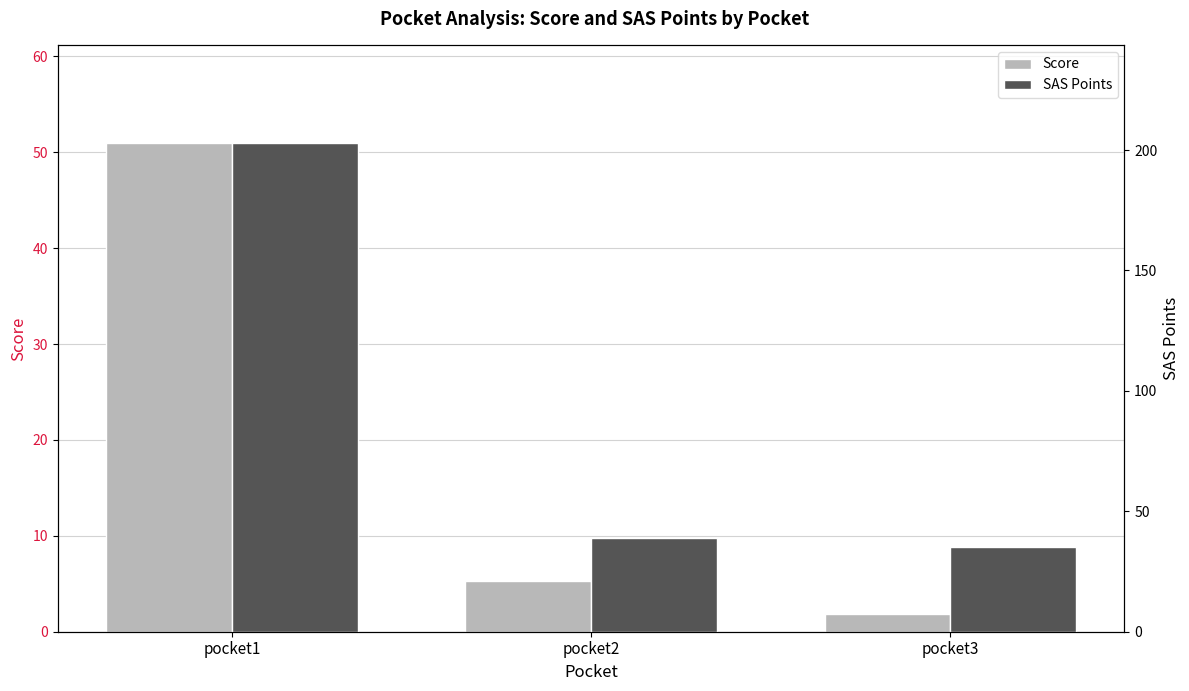

How many values in the sas_points series exceed 39?

1